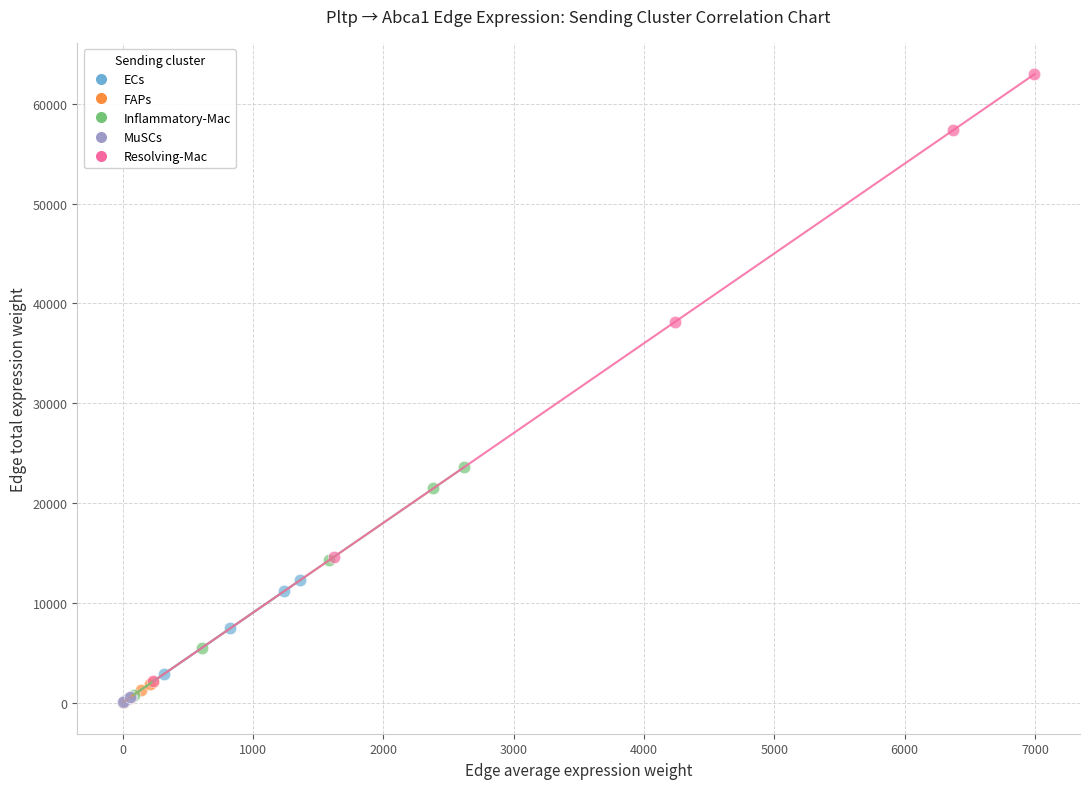

Which series has the widest spread of Y values?

Resolving-Mac